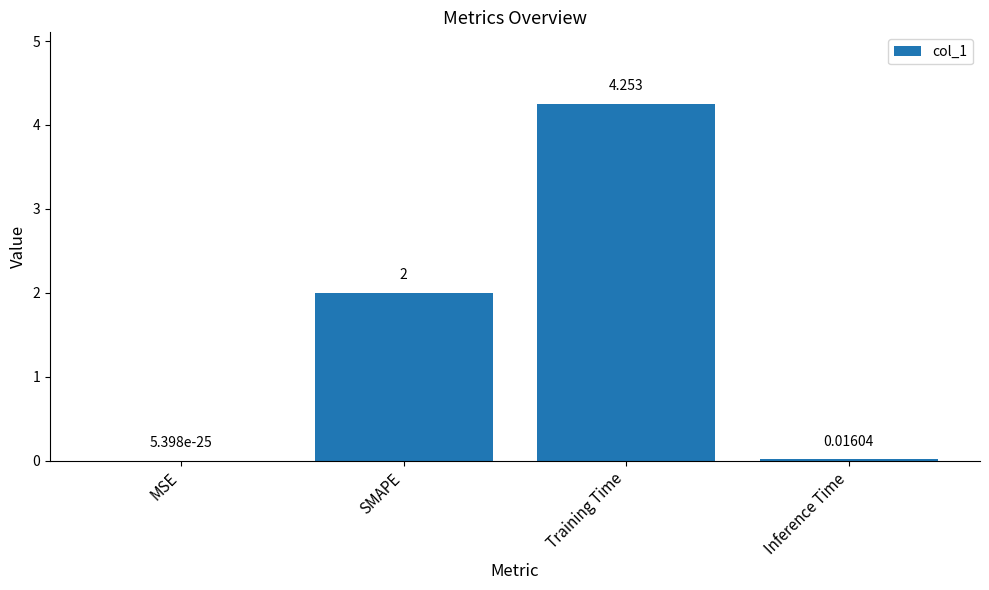

Are the bars grouped side by side (vs. stacked)?

No